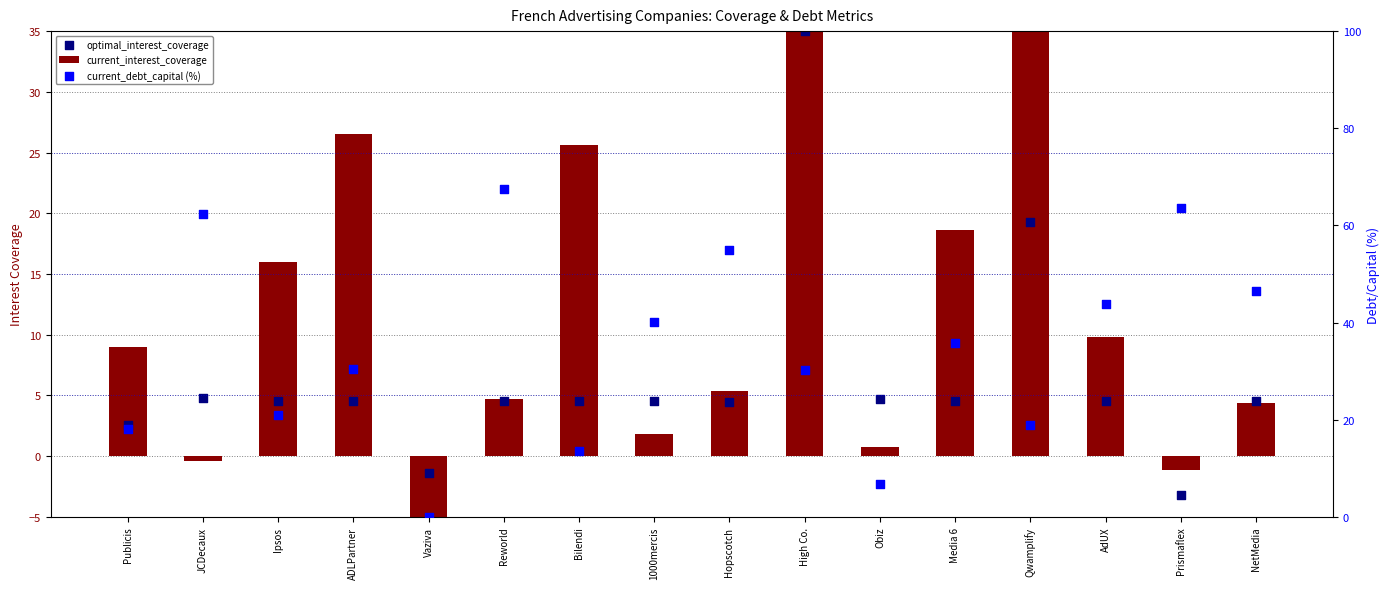

Is the value of current_interest_coverage at JCDecaux greater than the value of optimal_interest_coverage at Bilendi?

No